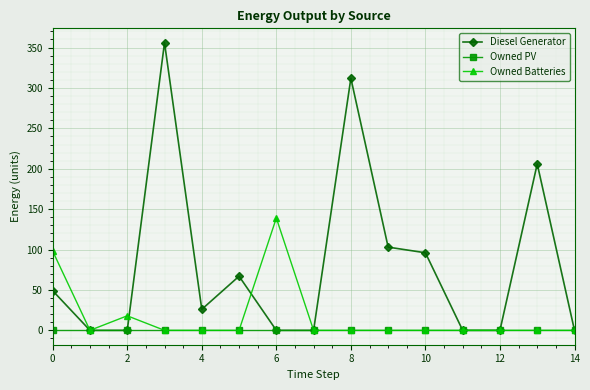

Does the chart have visible grid lines?

Yes